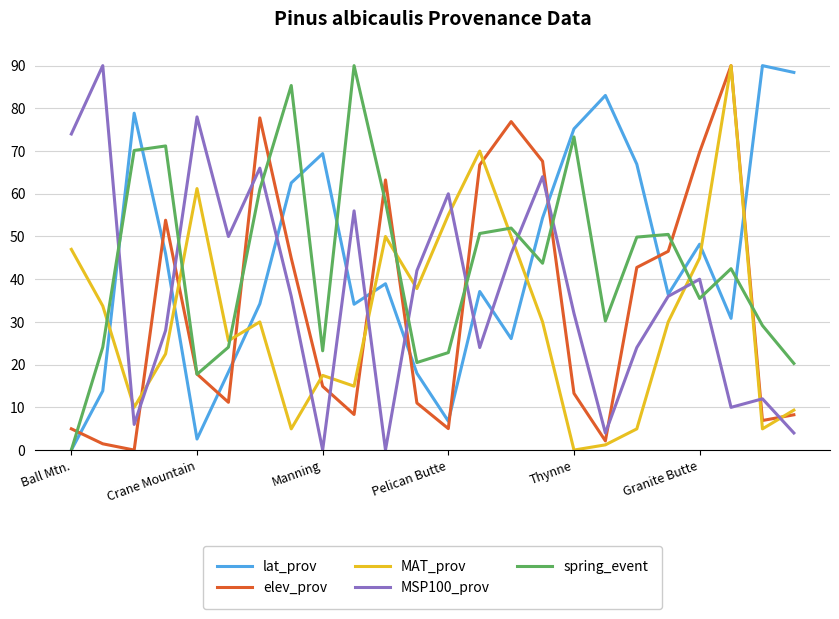

How many categories are shown in the chart?

24